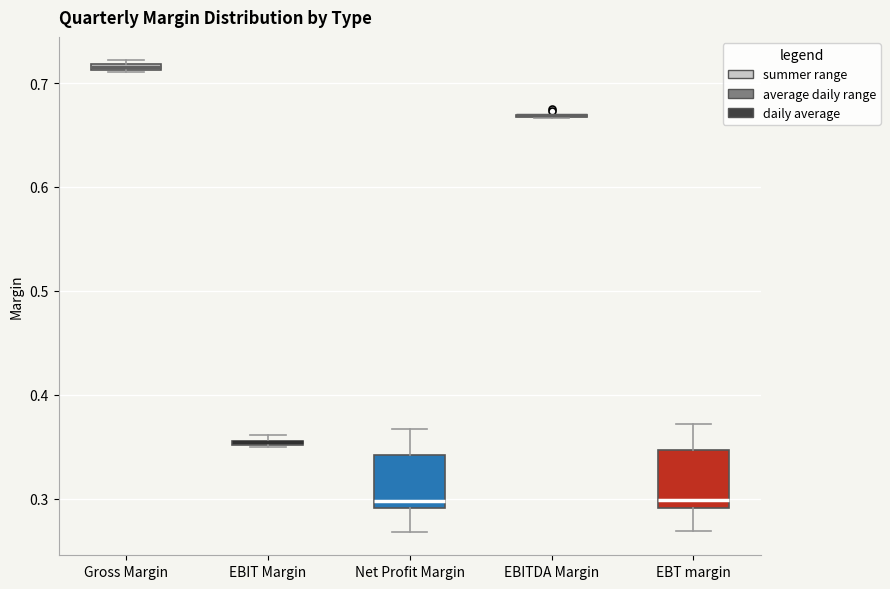

Where does the upper whisker of the box for Net Profit Margin end on the y-axis? The values are not printed on the chart, so give them approximately, as read against the axis.

0.37